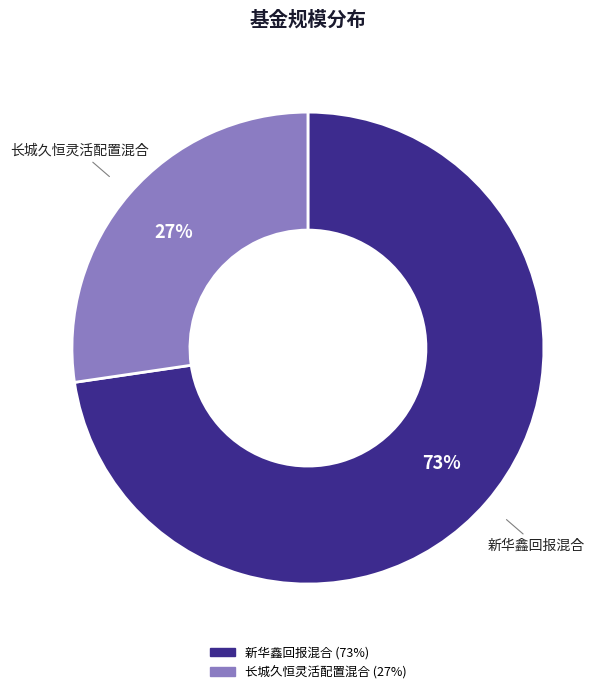

What is the ratio of the value at 长城久恒灵活配置混合 to the value at 新华鑫回报混合?

0.4